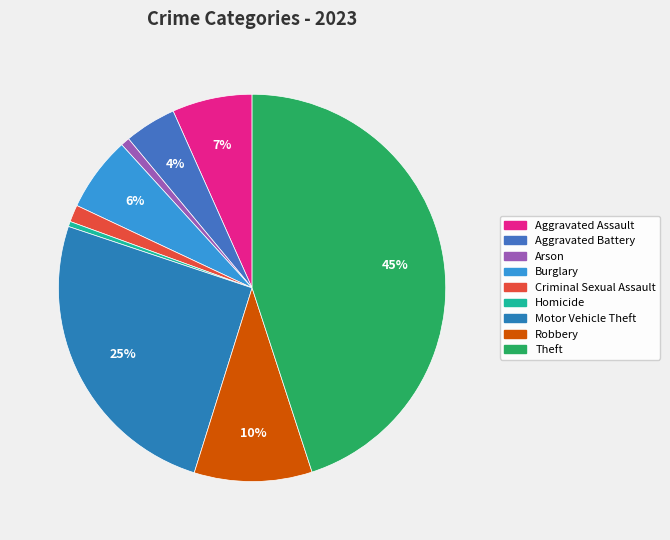

Approximately how many times larger is the value at Theft compared to Homicide?

103.9